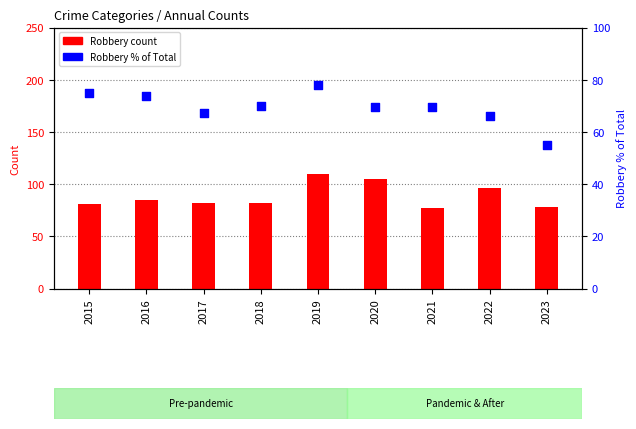

Which series contains the highest Y value?

Robbery count